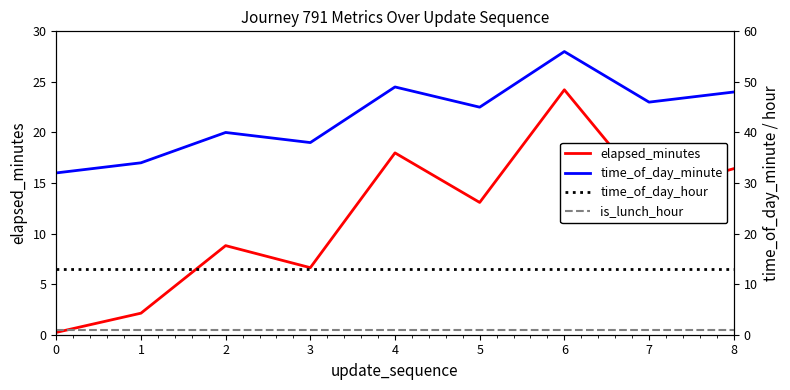

How many lines are shown in the chart?

4